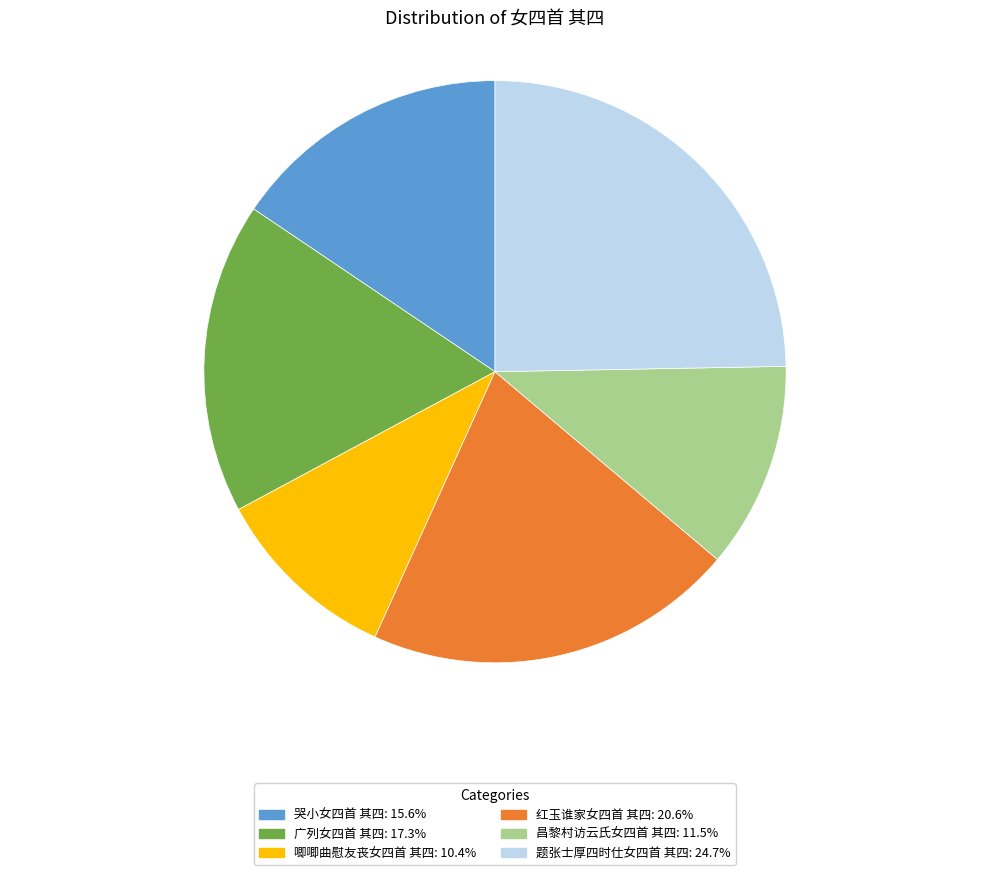

True or false: 红玉谁家女四首 其四 accounts for 31% of the total.

False